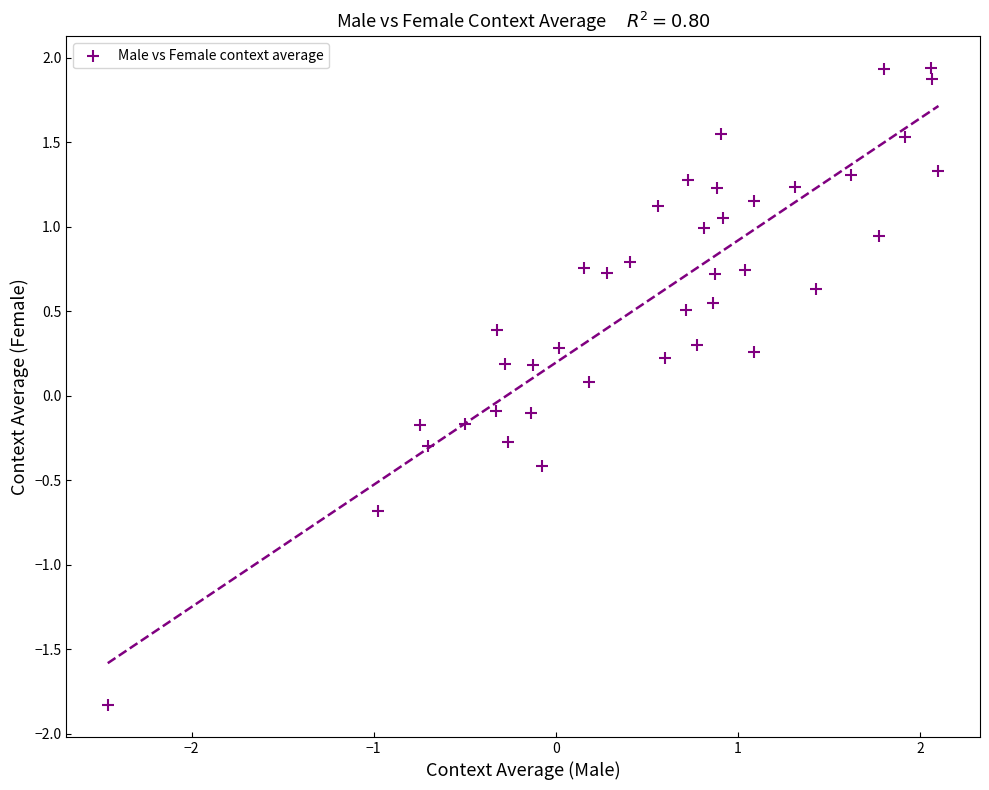

What is the range of X values (max minus min)?

4.6